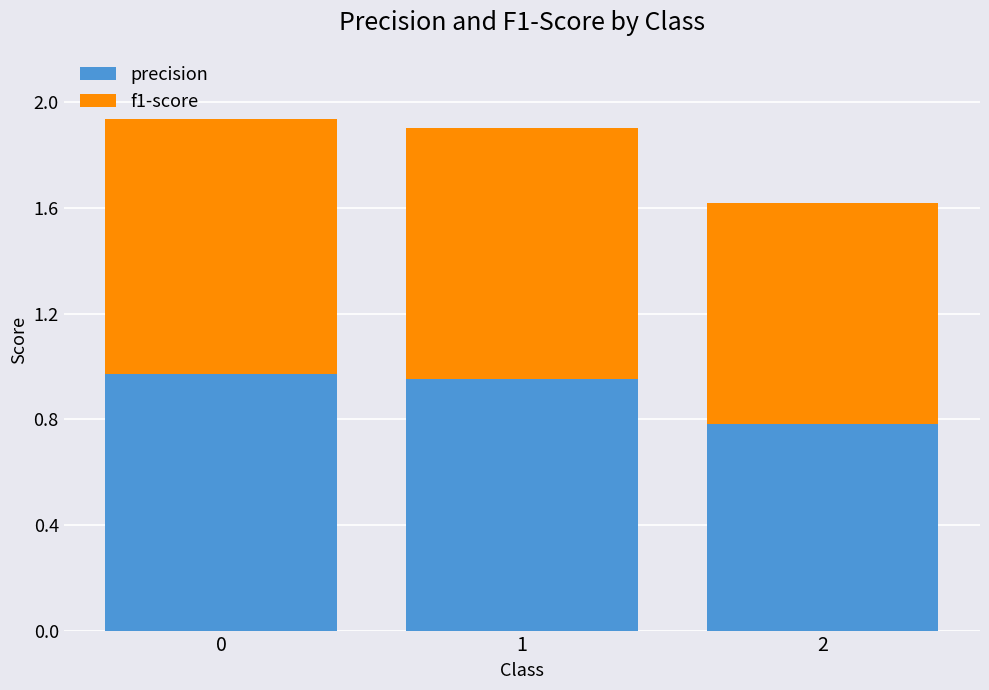

What is the total value across all series at 0?

1.9